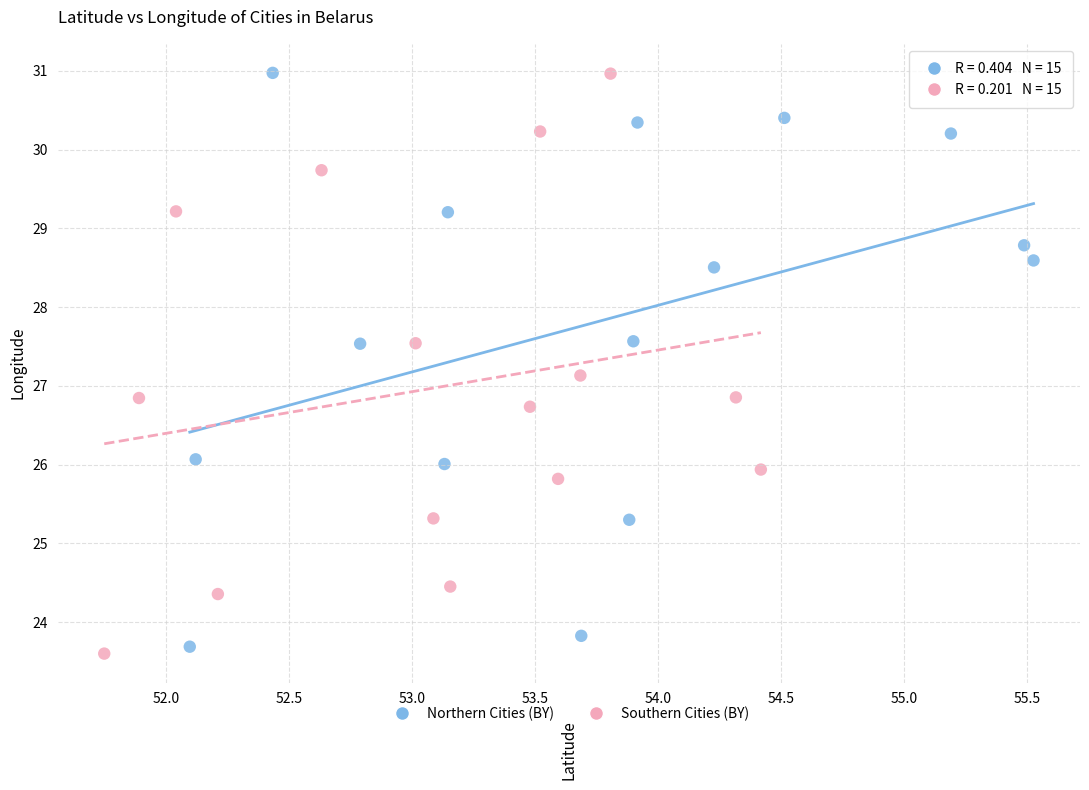

What are all the series names shown in the legend?

Northern Cities (BY), Southern Cities (BY)